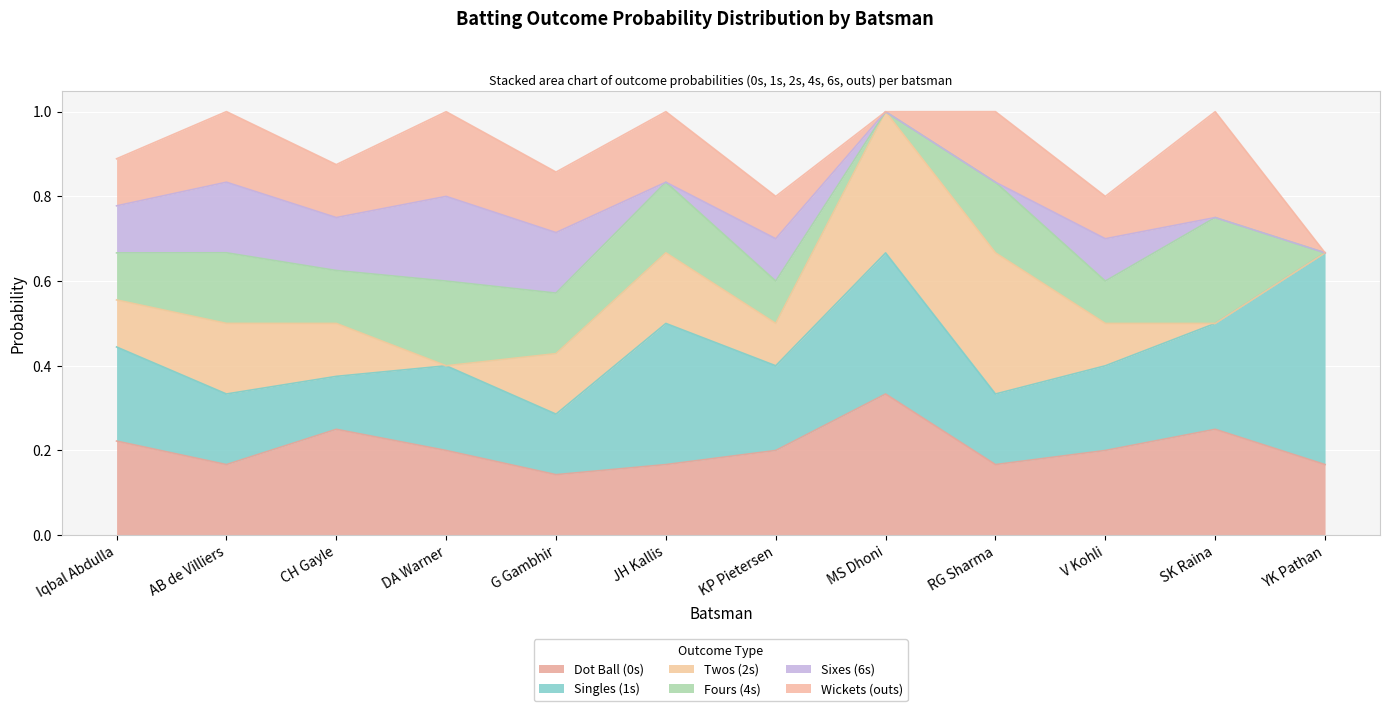

Which has a higher value, 4 or 11?

11